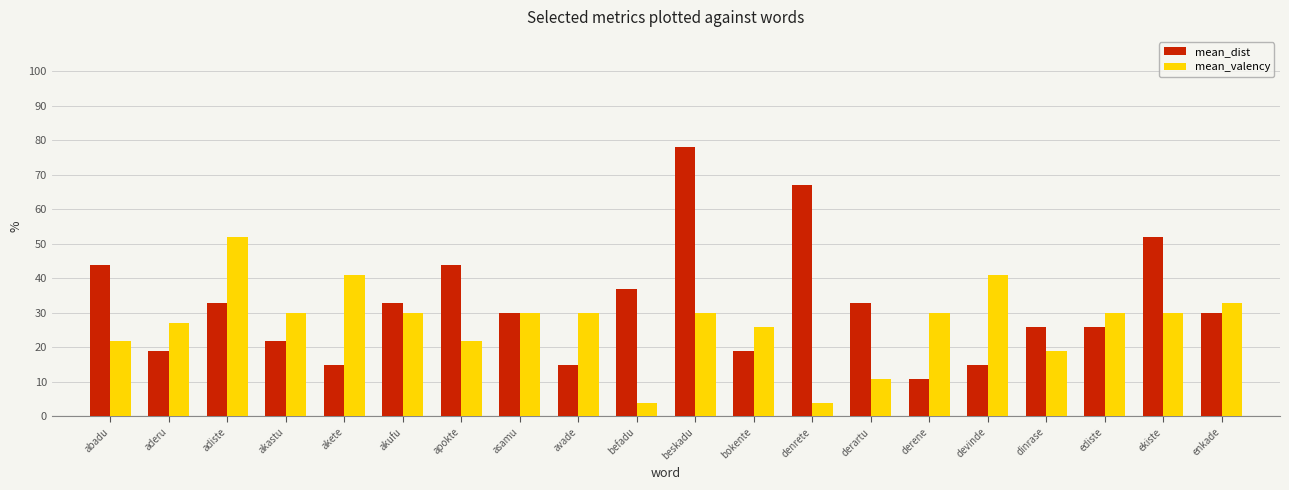

What is the lowest value of the mean_valency series?

4